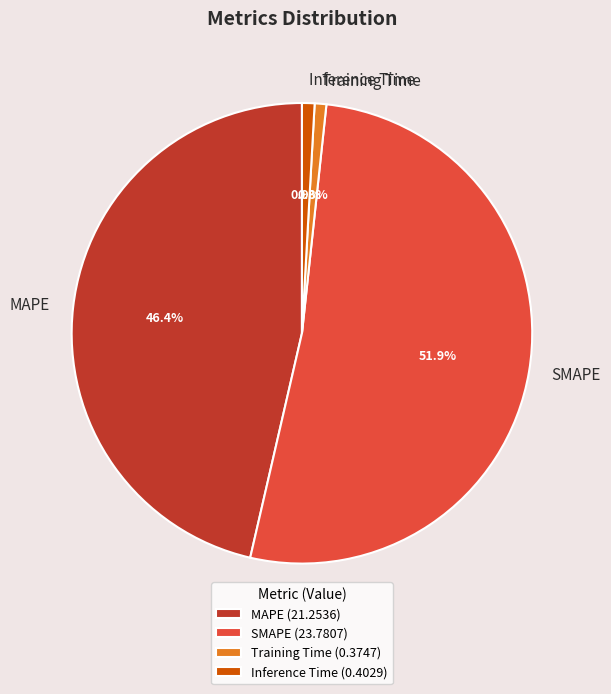

What percentage is the SMAPE slice, to the nearest percent?

52%